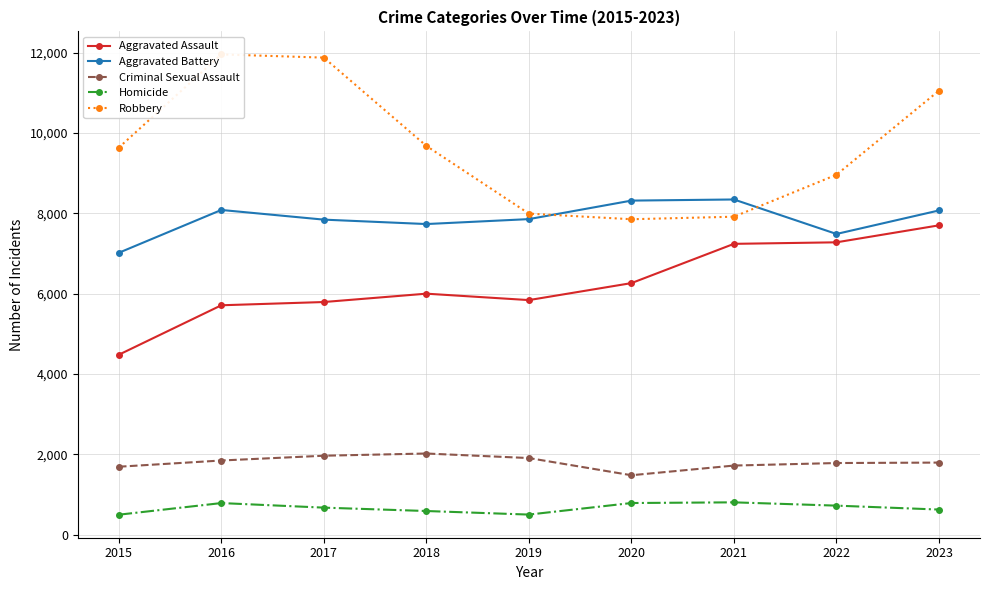

Which series has the largest total across all categories?

Robbery